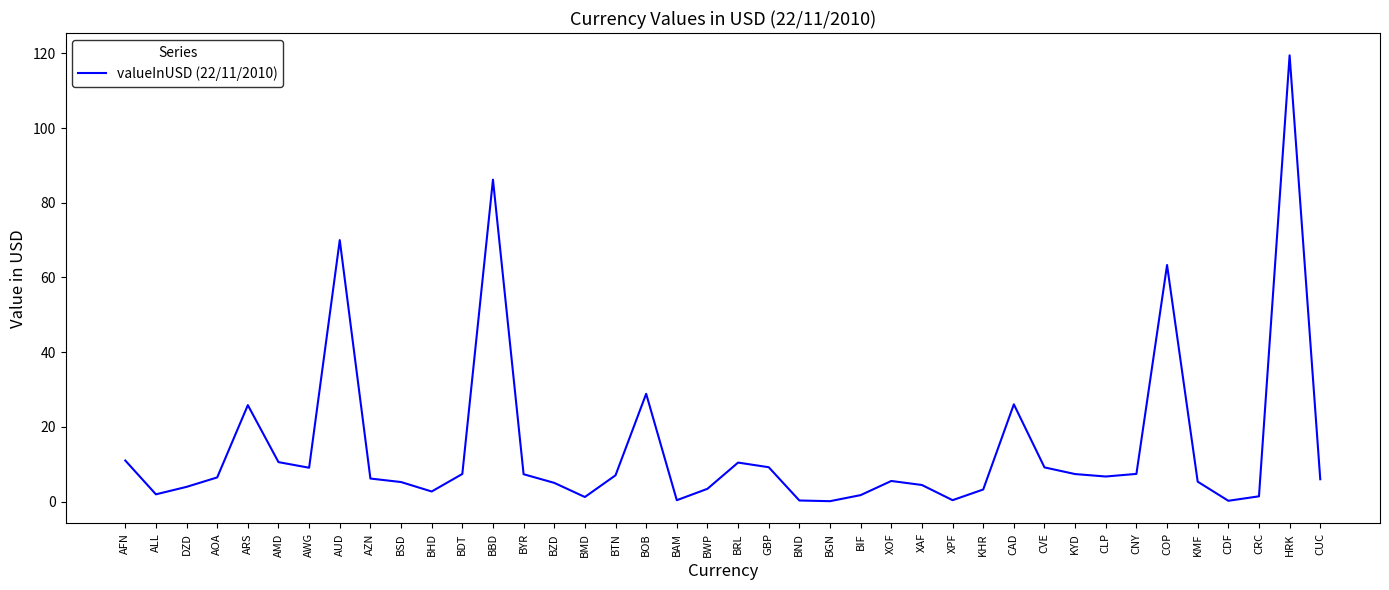

Does the chart display data point markers on the line(s)?

No